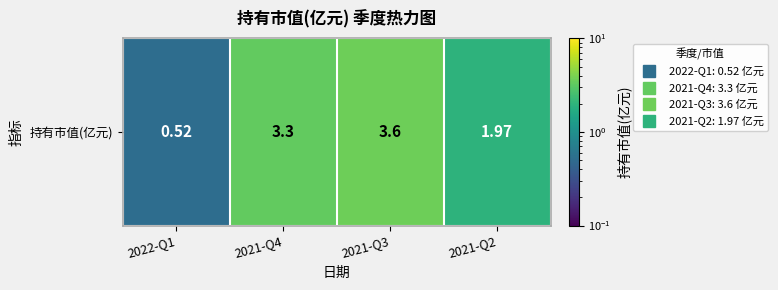

What is the greatest value displayed?

3.6